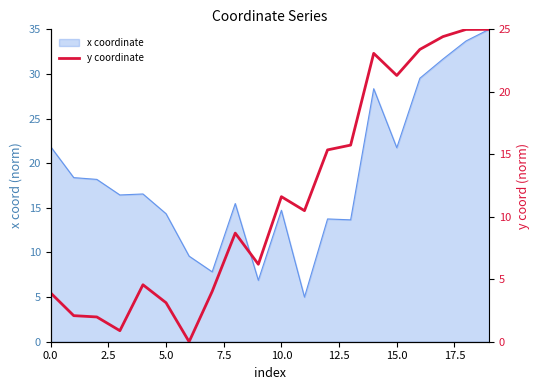

What is the label of the 1st point from the right?

19